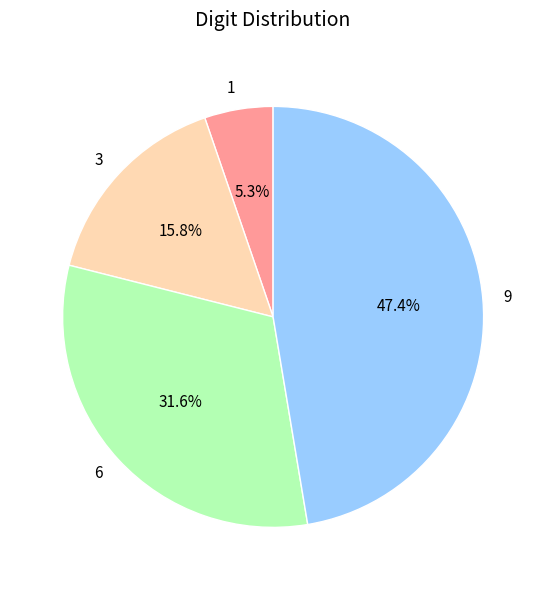

What portion of the pie excludes 6?

68.4%